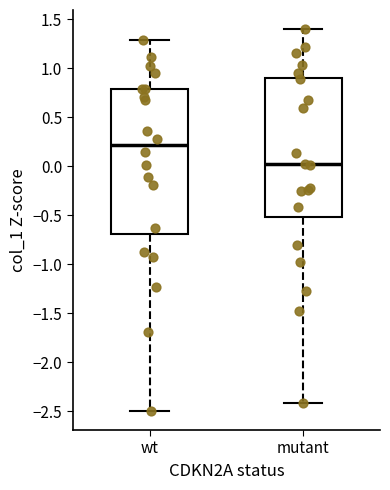

Reading left to right, transcribe this box plot: for each box, give where its median line is, the range the box spans, and where its two whiskers end, as read against the y-axis. The values are not printed on the chart, so give them approximately, as read against the axis.

wt: median 0.2, box -0.7 to 0.8, whiskers -2.5 to 1.3
mutant: median 0.0, box -0.5 to 0.9, whiskers -2.4 to 1.4